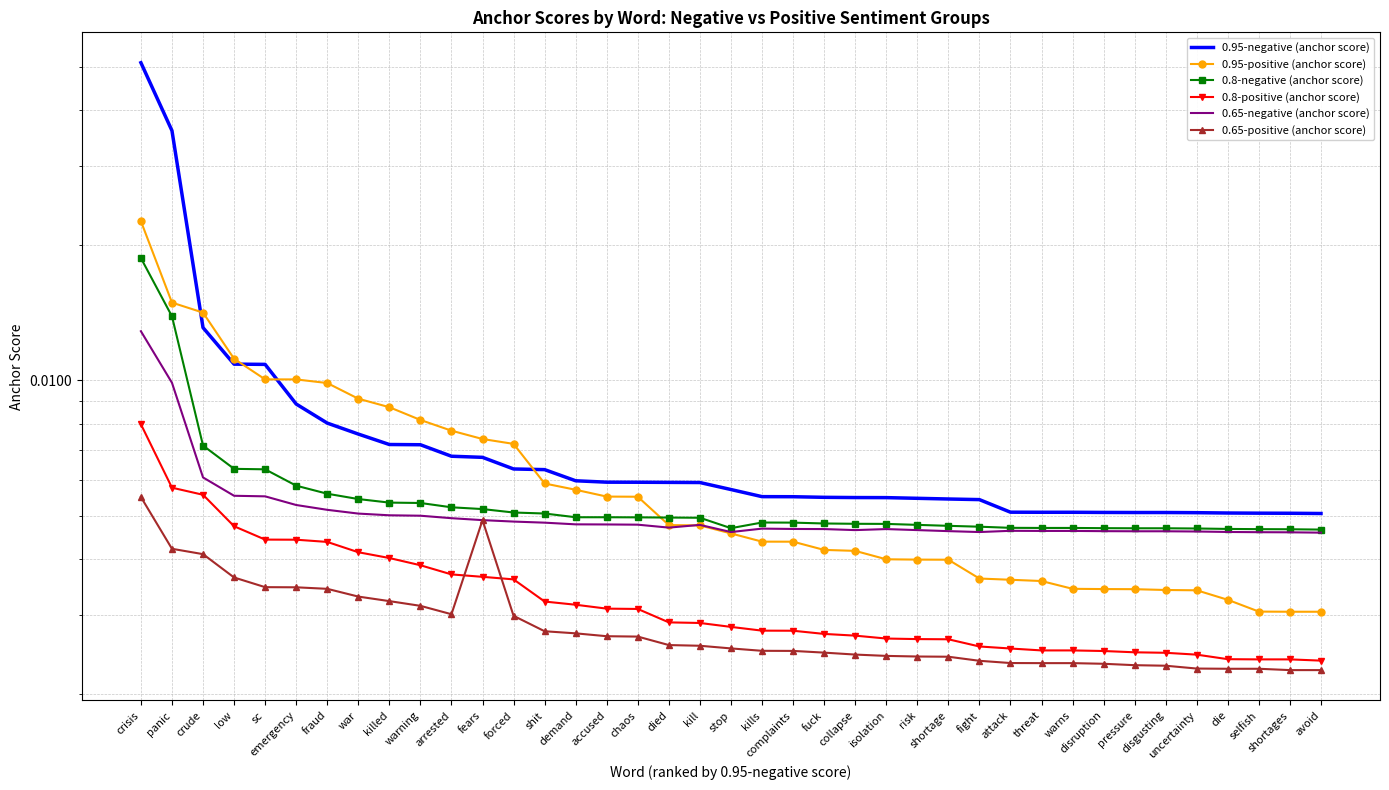

Between which two adjacent categories do 0.8-positive (anchor score) and 0.65-positive (anchor score) first intersect?

arrested and fears